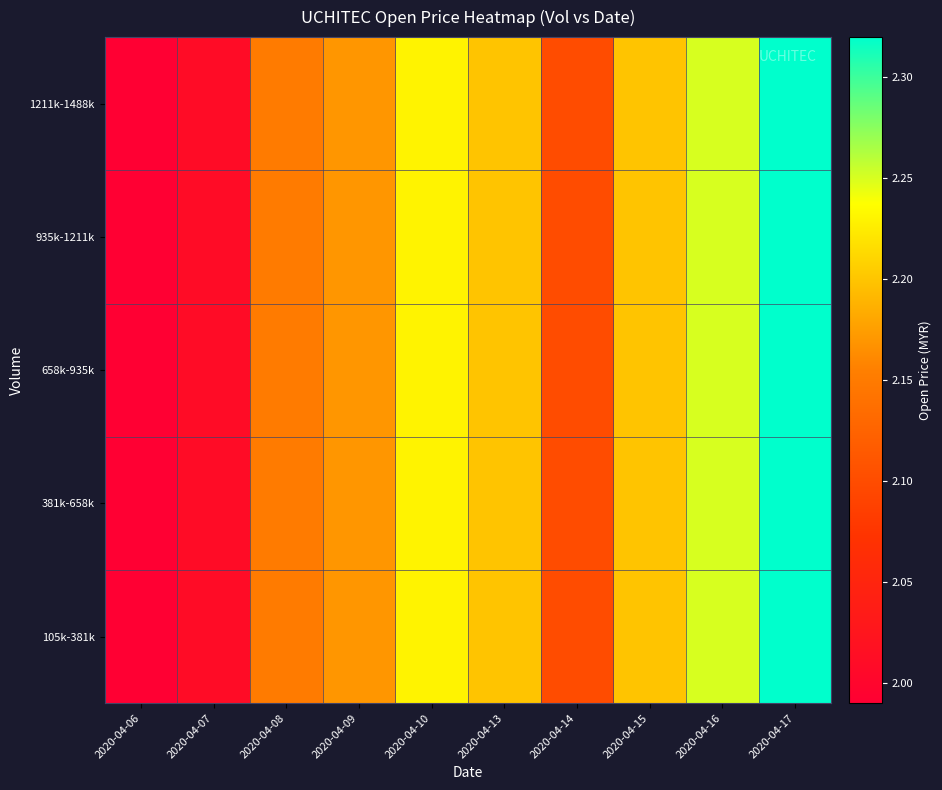

Between 2020-04-09 and 2020-04-17, which is larger?

2020-04-17